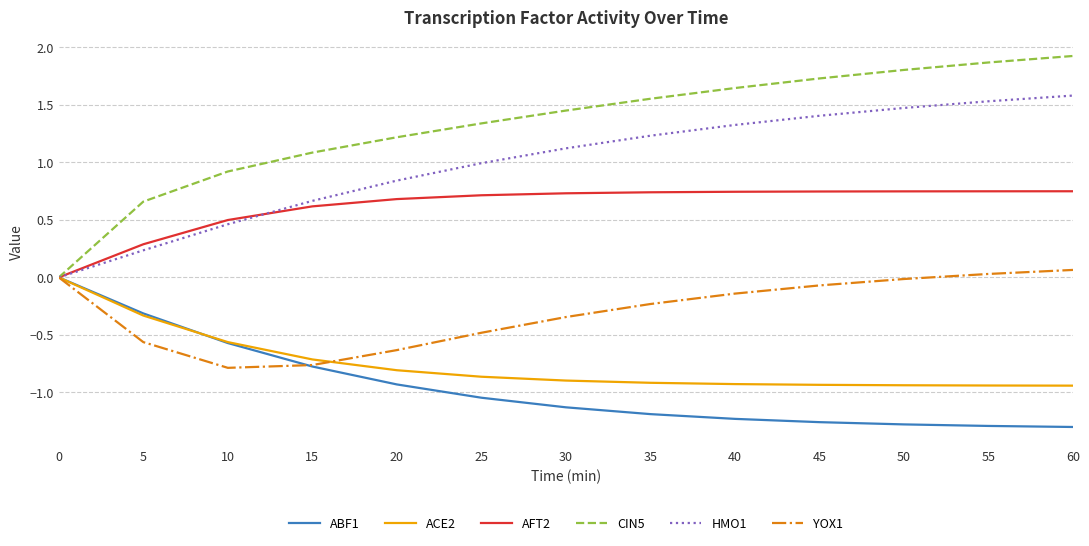

Is the value of ACE2 at 15 greater than the value of YOX1 at 30?

No